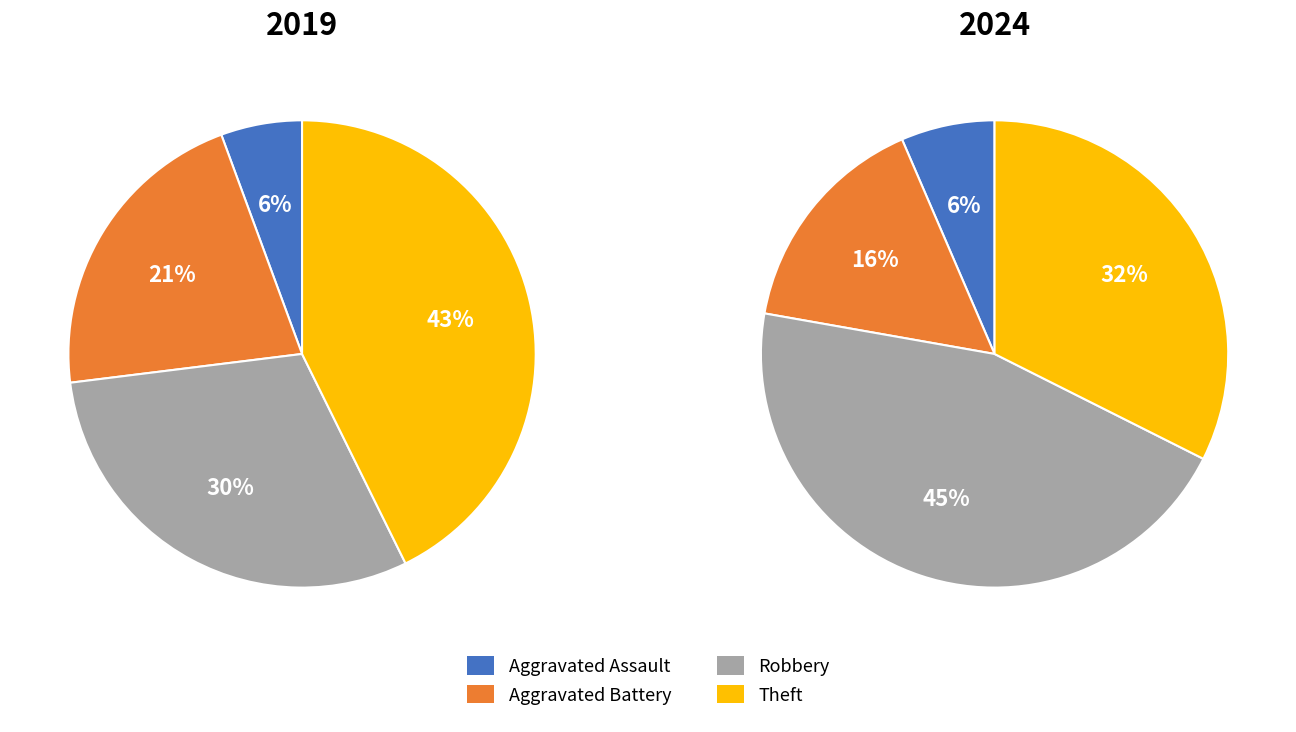

Does any single category account for the majority?

No